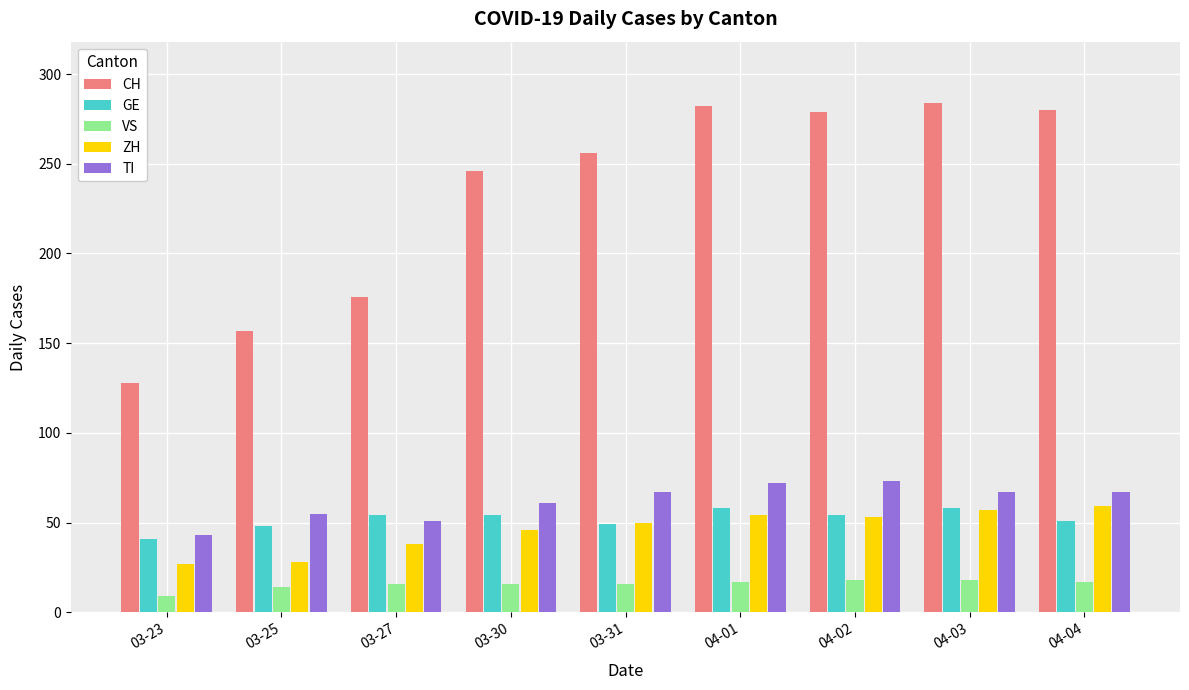

Which series has the widest spread of values?

CH